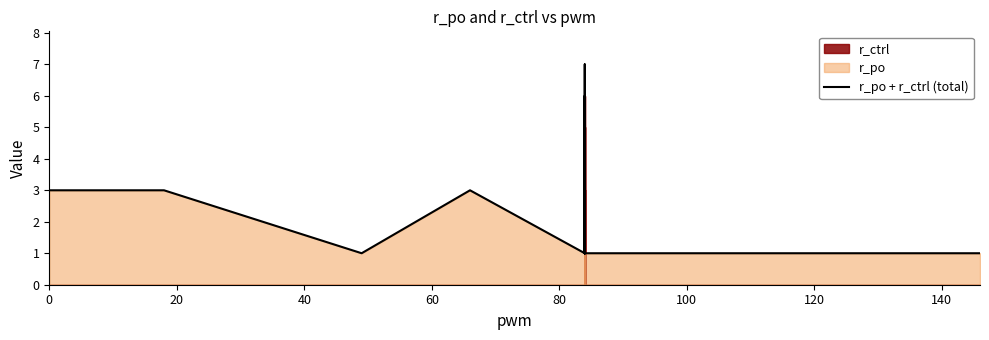

True or false: the data has more than 2 interior local peaks.

True